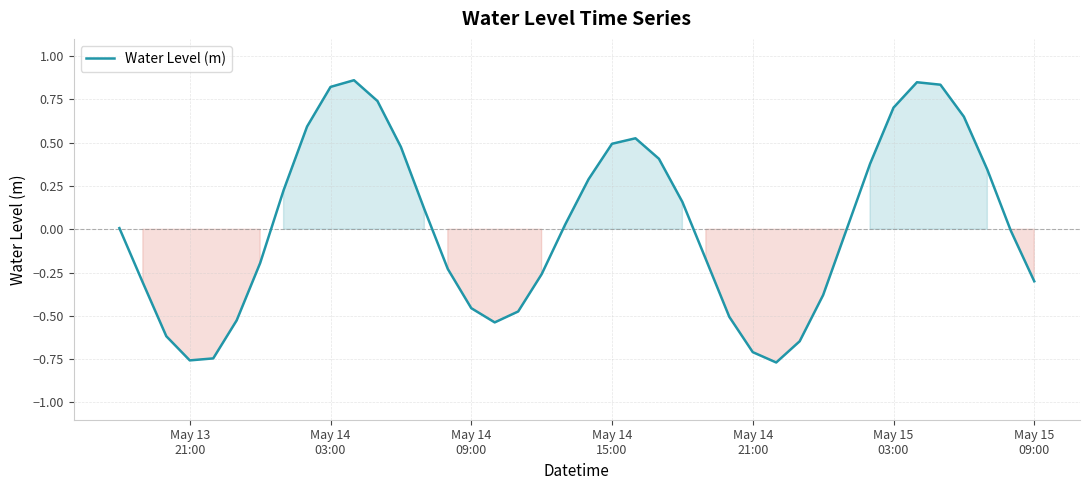

What is the difference between the maximum and minimum values?

1.6